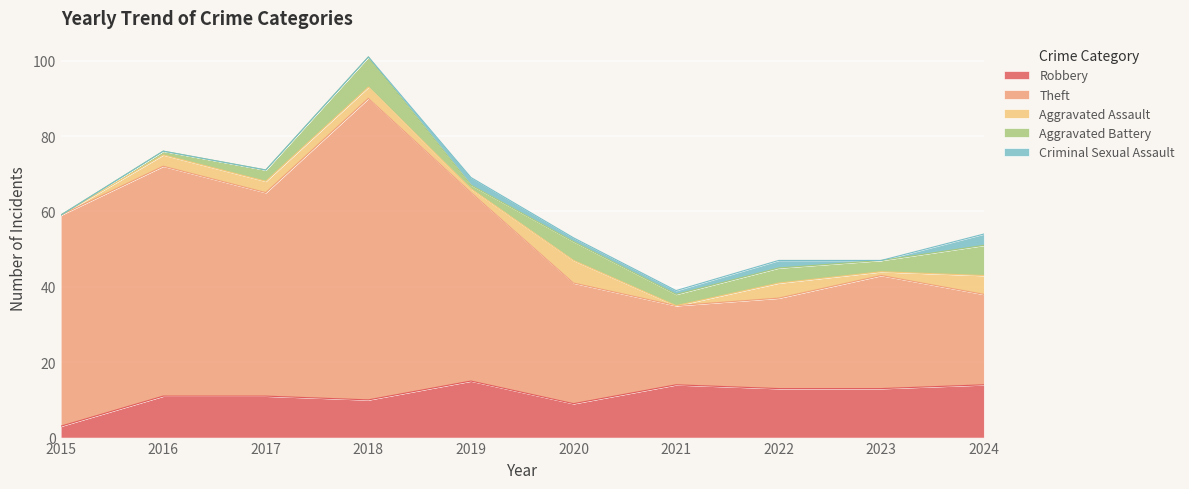

What value does the Theft series have at 2023?

30